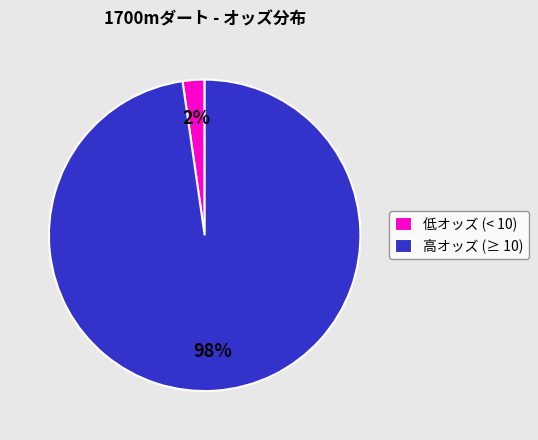

Which slice represents more than half of the pie?

高オッズ (≥ 10)